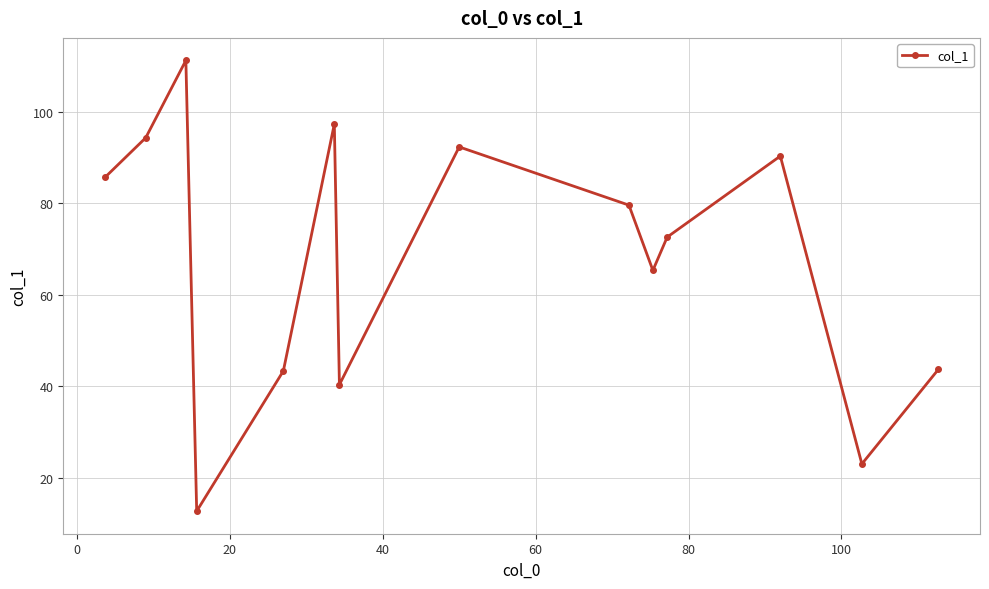

What is the difference between the second highest and second lowest values?

74.3